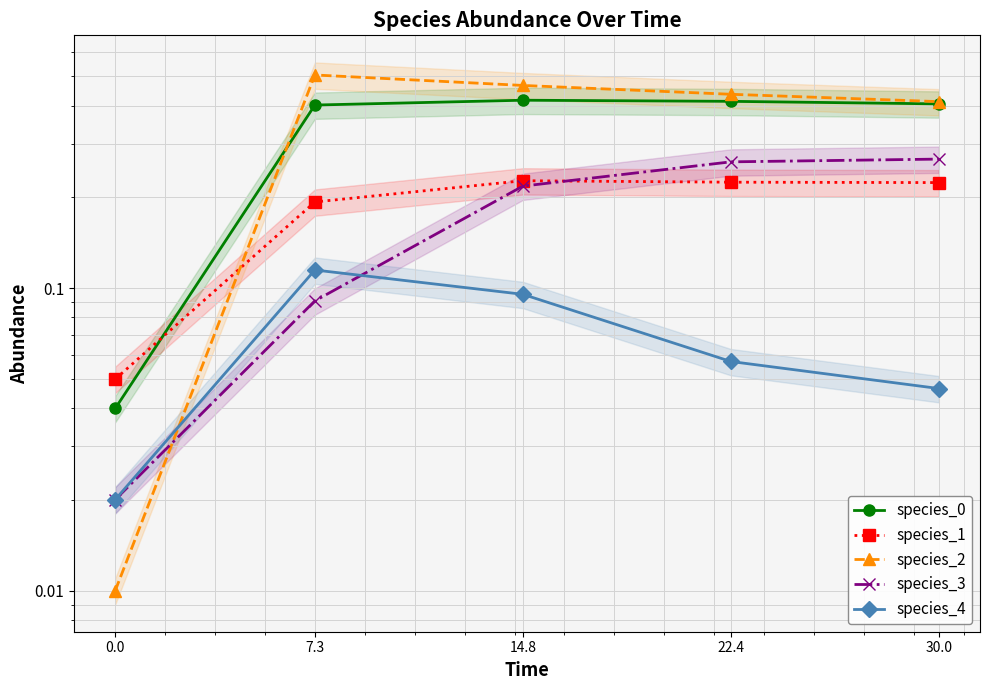

What position from the left is 0.0?

1